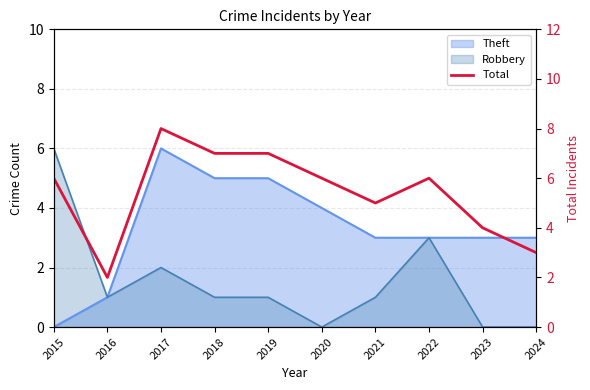

What is the value of the 5th point from the left?

7